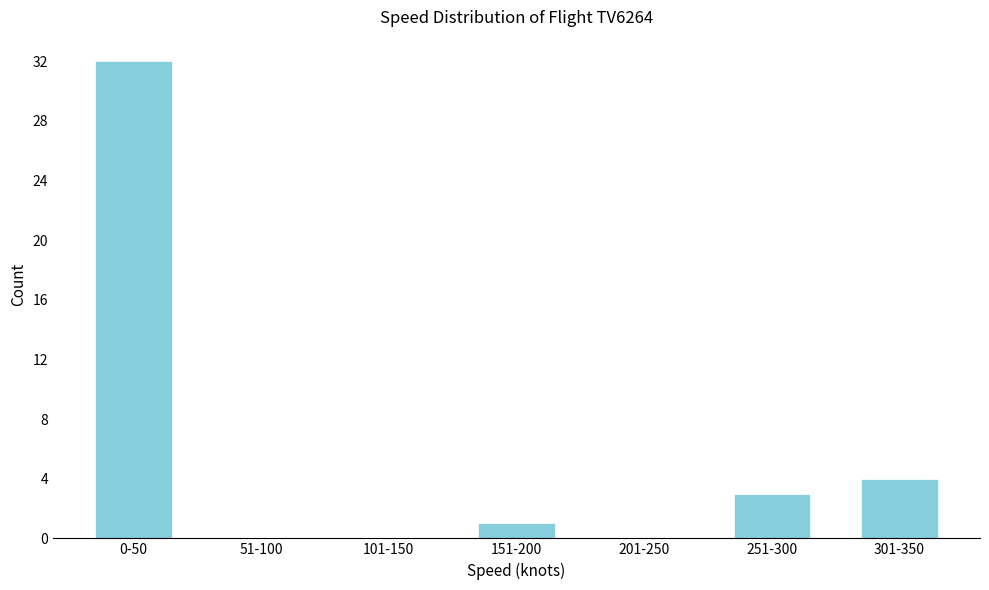

Reading right to left, list all the values displayed in this chart.

301-350=4	251-300=3	201-250=0	151-200=1	101-150=0	51-100=0	0-50=32